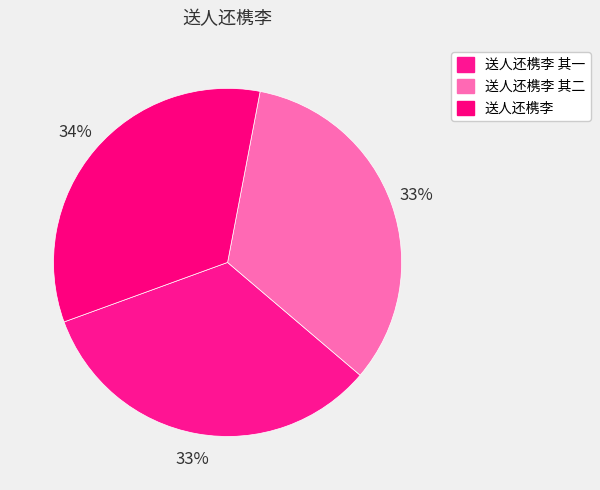

Is there a majority slice in this chart?

No